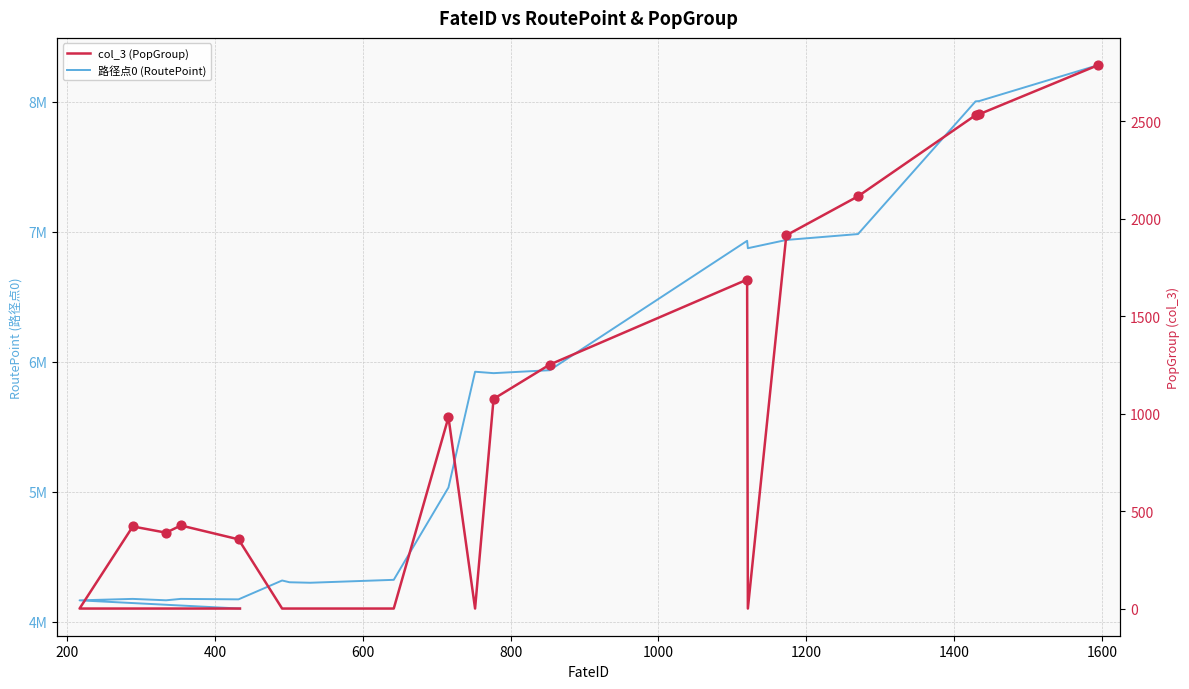

Which series reaches the maximum Y coordinate?

路径点0 (RoutePoint)